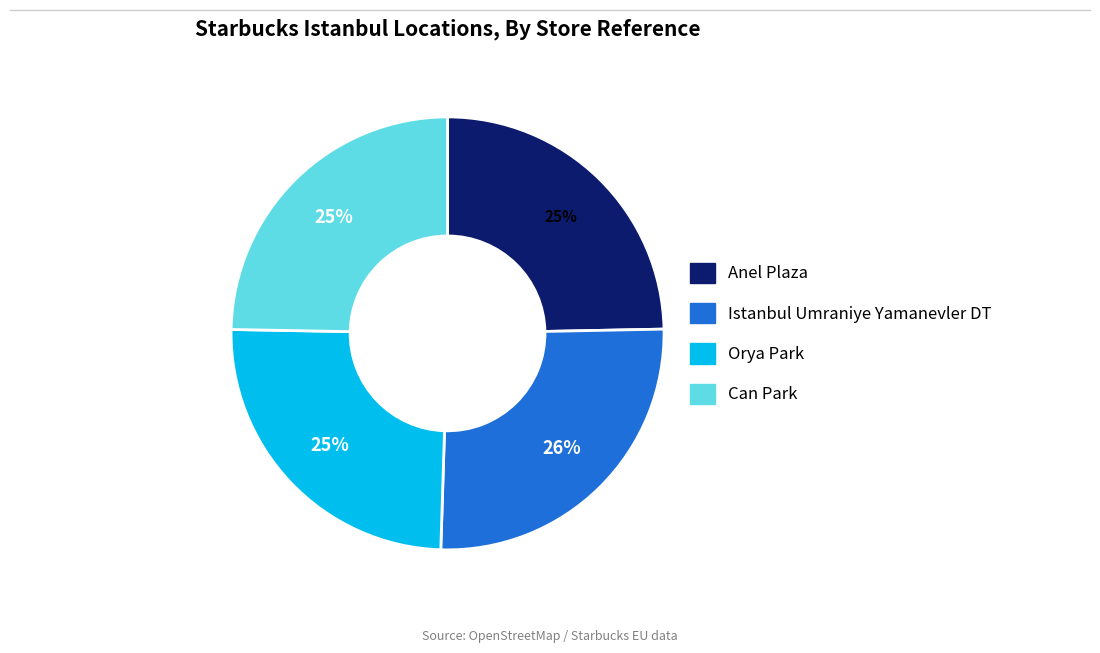

What is the largest slice in the pie chart?

Istanbul Umraniye Yamanevler DT